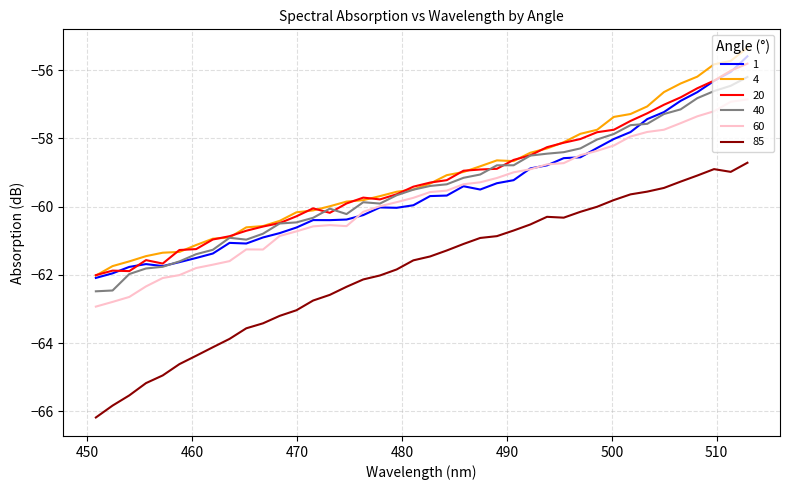

What is the sum of all 85 values?

-2474.2